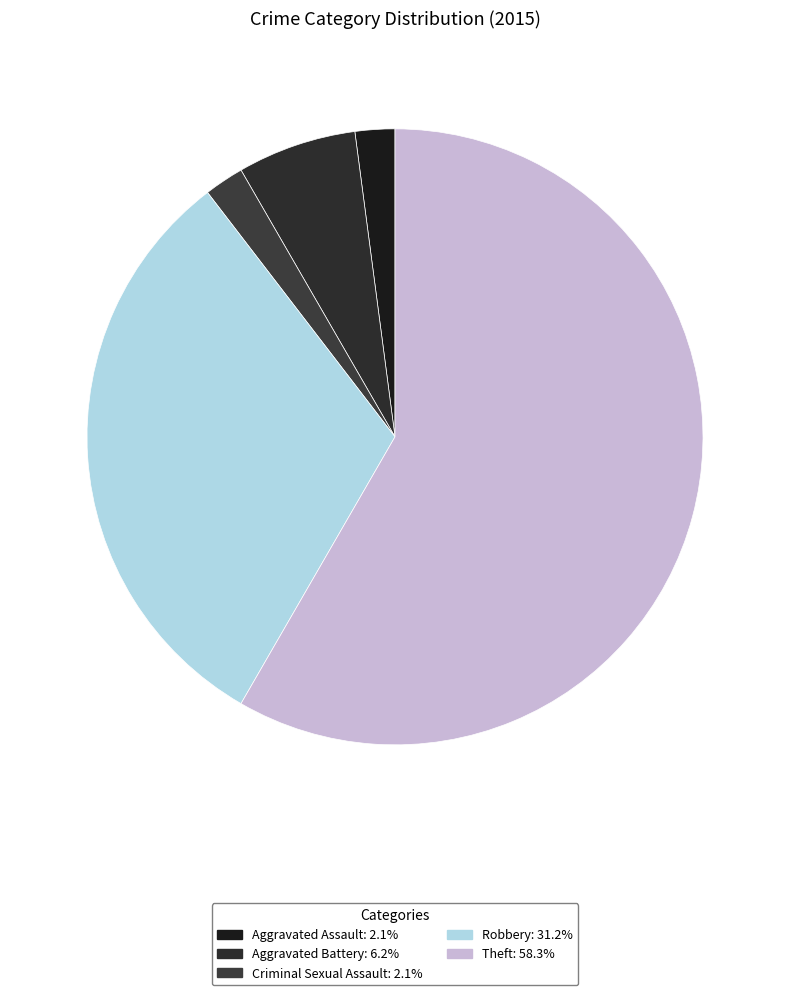

To the nearest percent, what percentage of the pie is Aggravated Battery?

6%